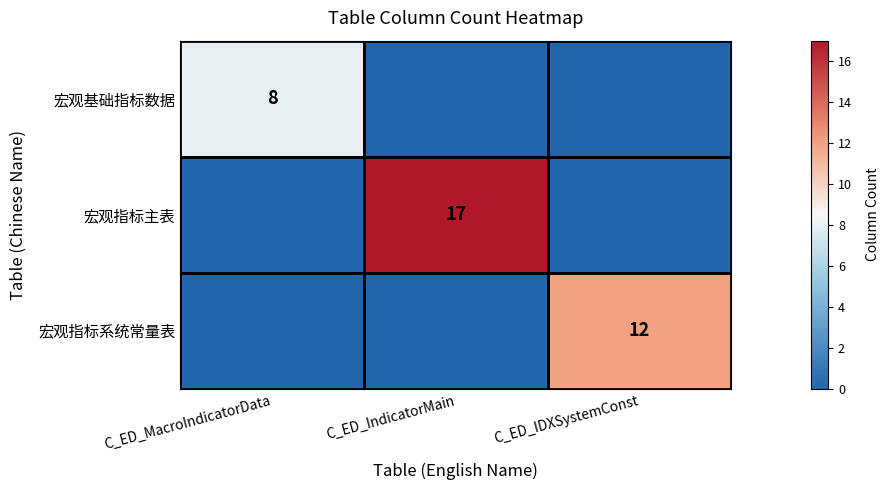

The 宏观指标系统常量表 series shows 12 at C_ED_IDXSystemConst. True or false?

True